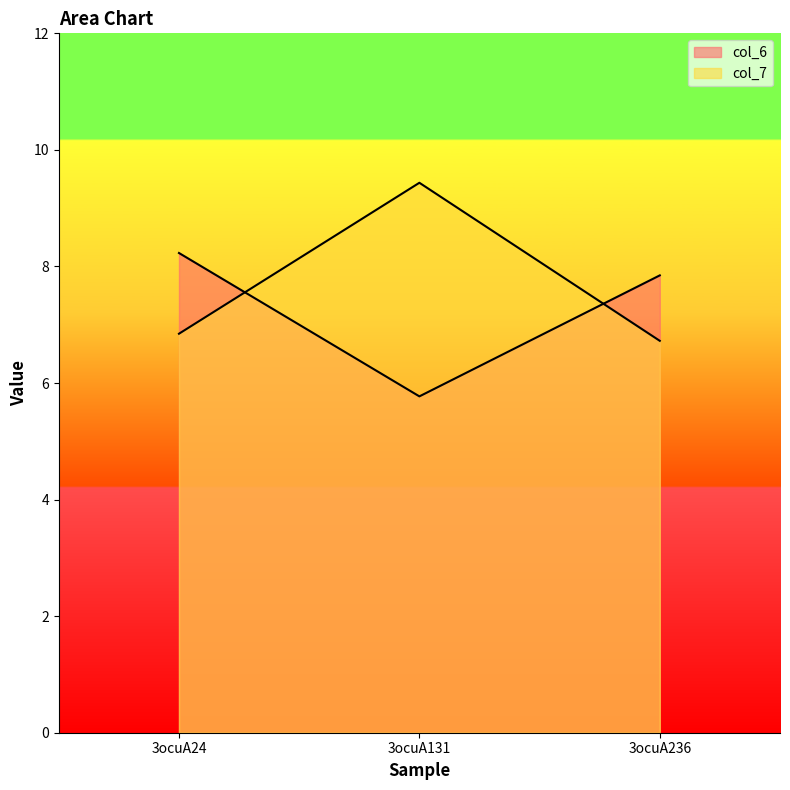

Reading left to right, transcribe all the data shown in this chart.

col_6: 3ocuA24=8.2	3ocuA131=5.8	3ocuA236=7.8
col_7: 3ocuA24=6.8	3ocuA131=9.4	3ocuA236=6.7